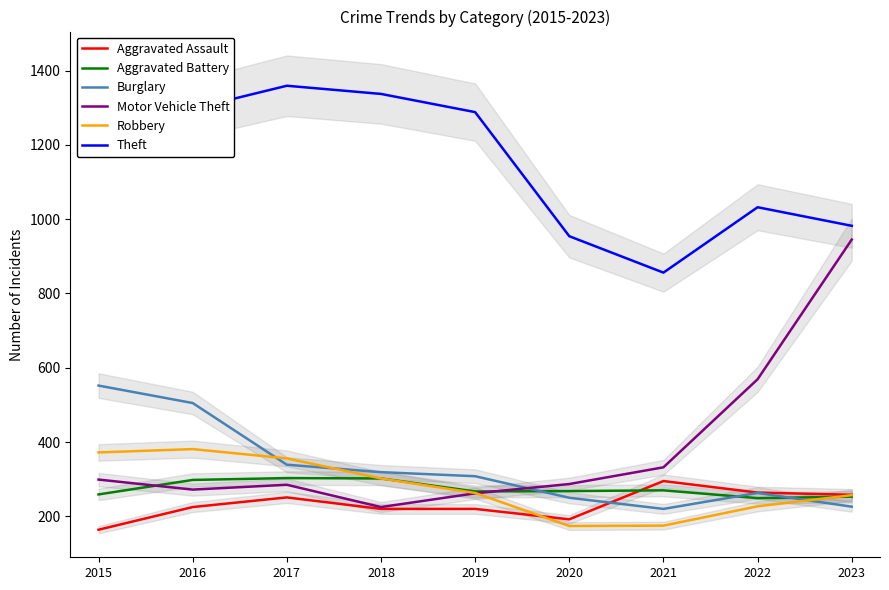

What are all the series names shown in the legend?

Aggravated Assault, Aggravated Battery, Burglary, Motor Vehicle Theft, Robbery, Theft